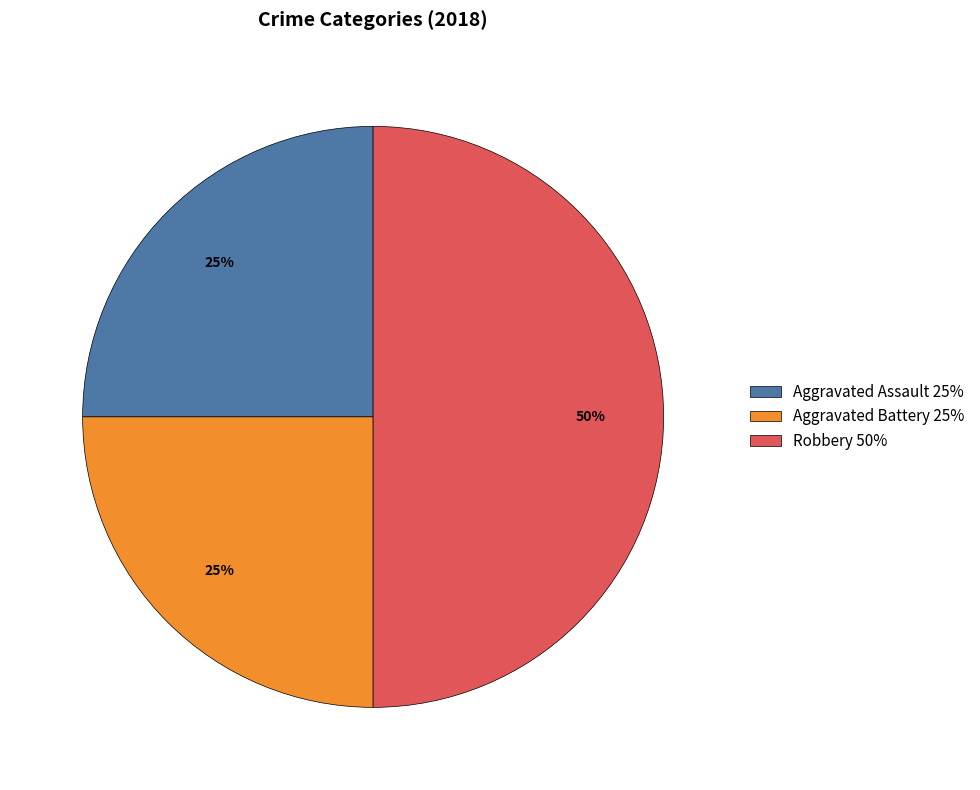

To the nearest percent, what percentage of the pie is Aggravated Battery 25%?

25%